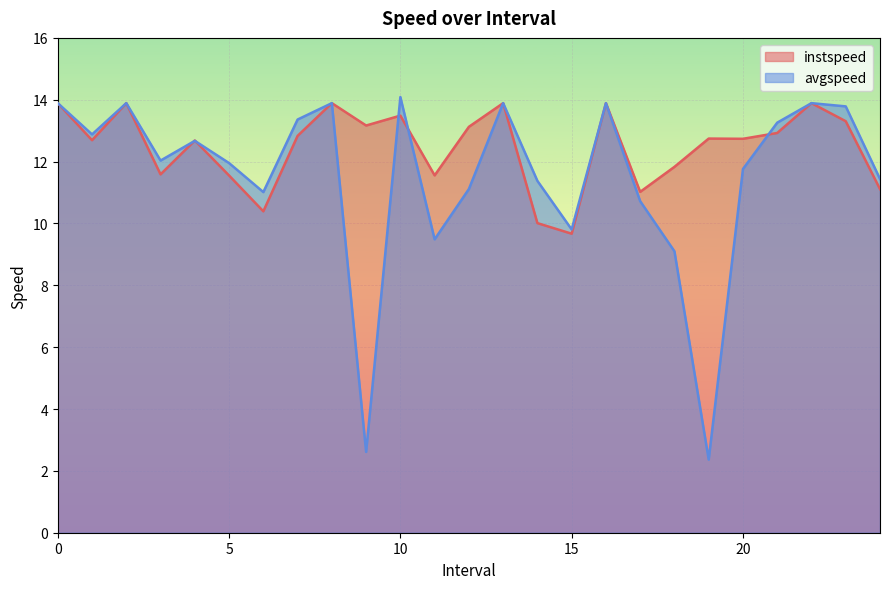

Count the number of categories in the chart.

25